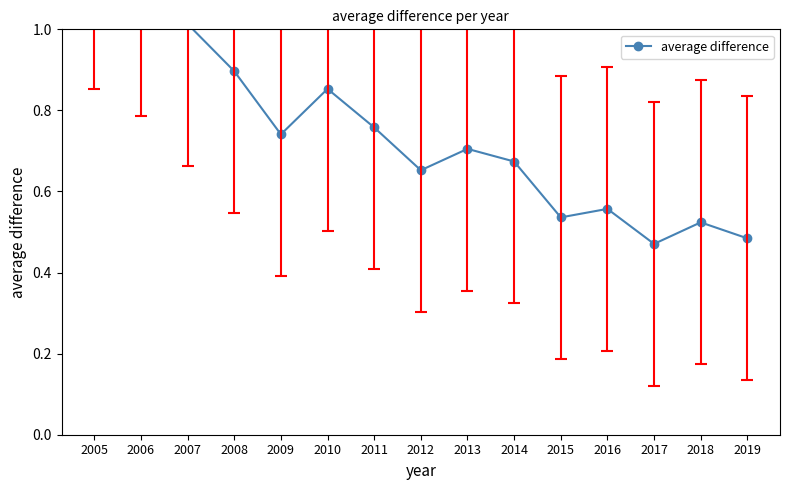

What is the value of the 15th point from the left?

0.5